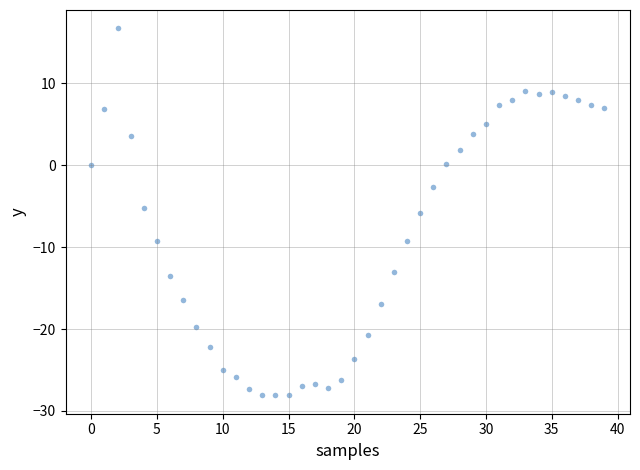

What is the range of Y values (max minus min)?

44.8